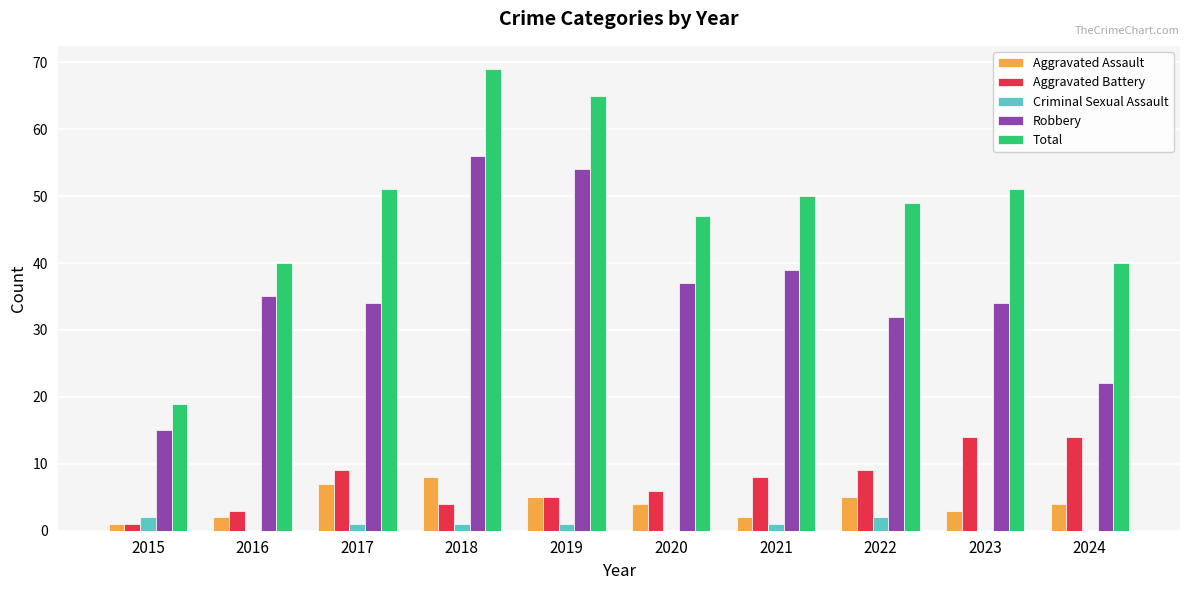

What is the maximum value shown in the chart?

69